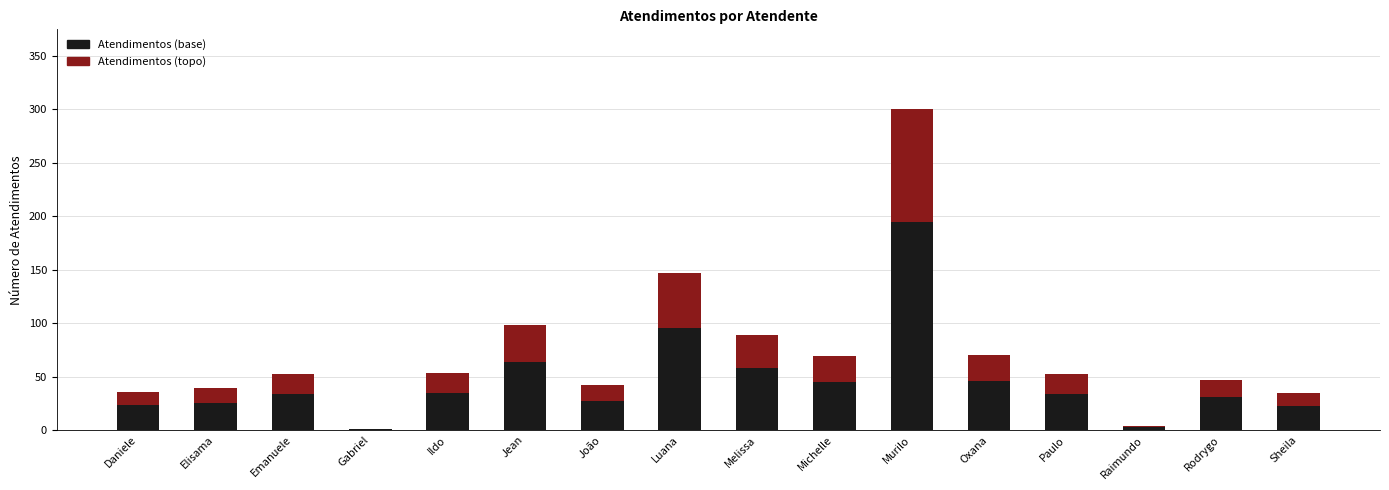

At which label does Atendimentos (base) reach its peak?

Murilo